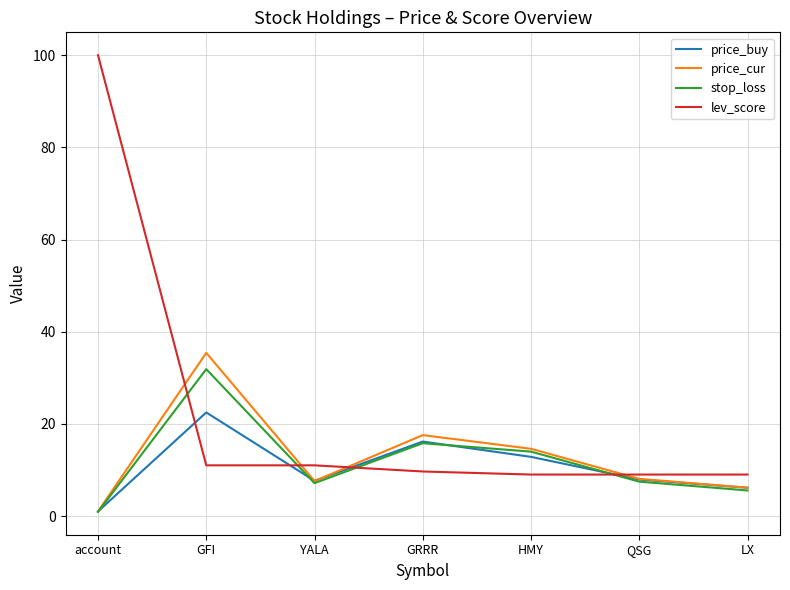

What position from the right is GFI?

6